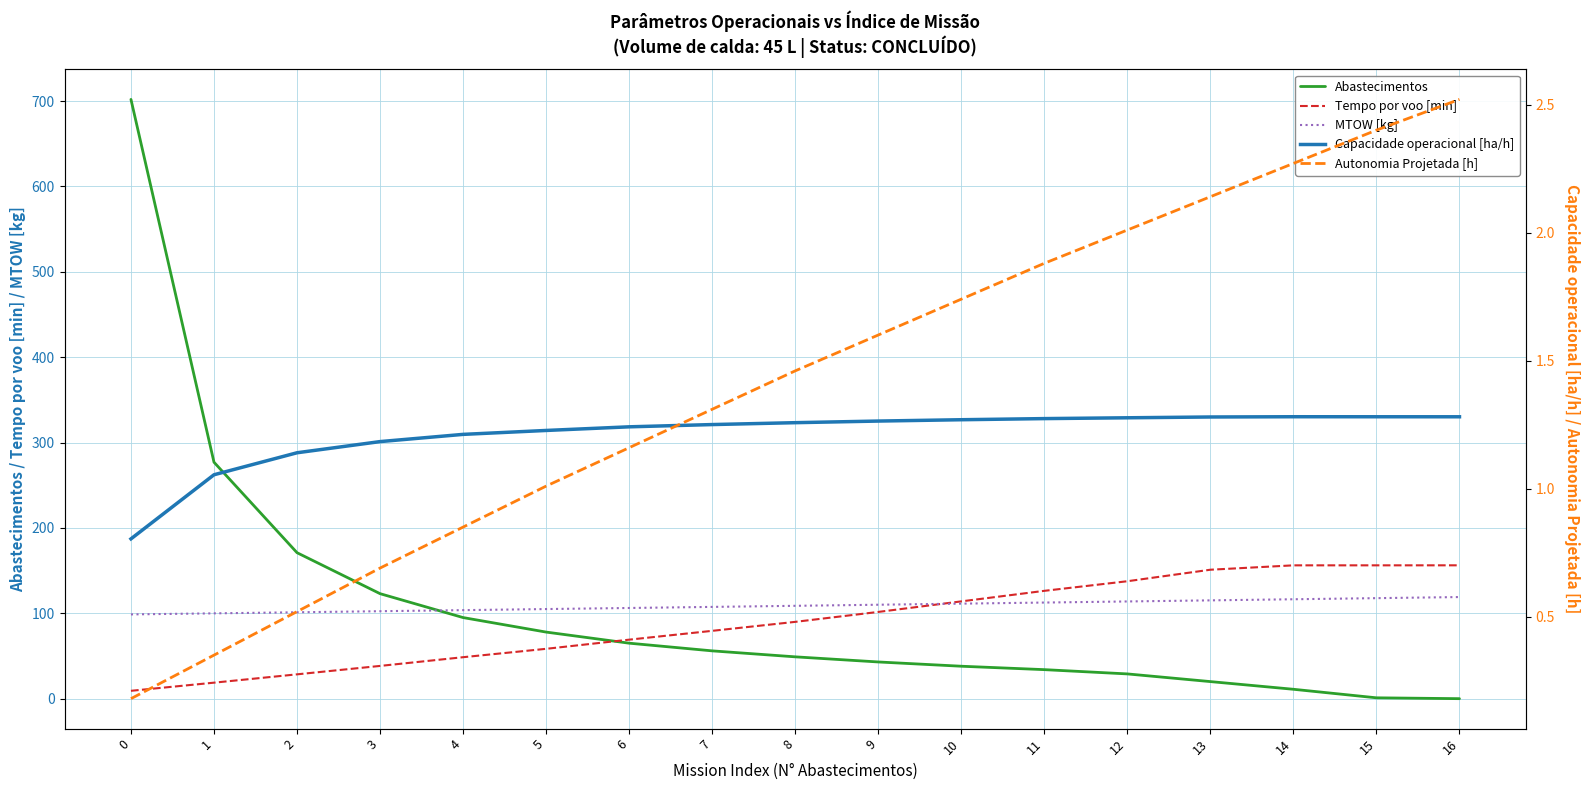

List the labels in order of Abastecimentos value, largest first.

0, 1, 2, 3, 4, 5, 6, 7, 8, 9, 10, 11, 12, 13, 14, 15, 16